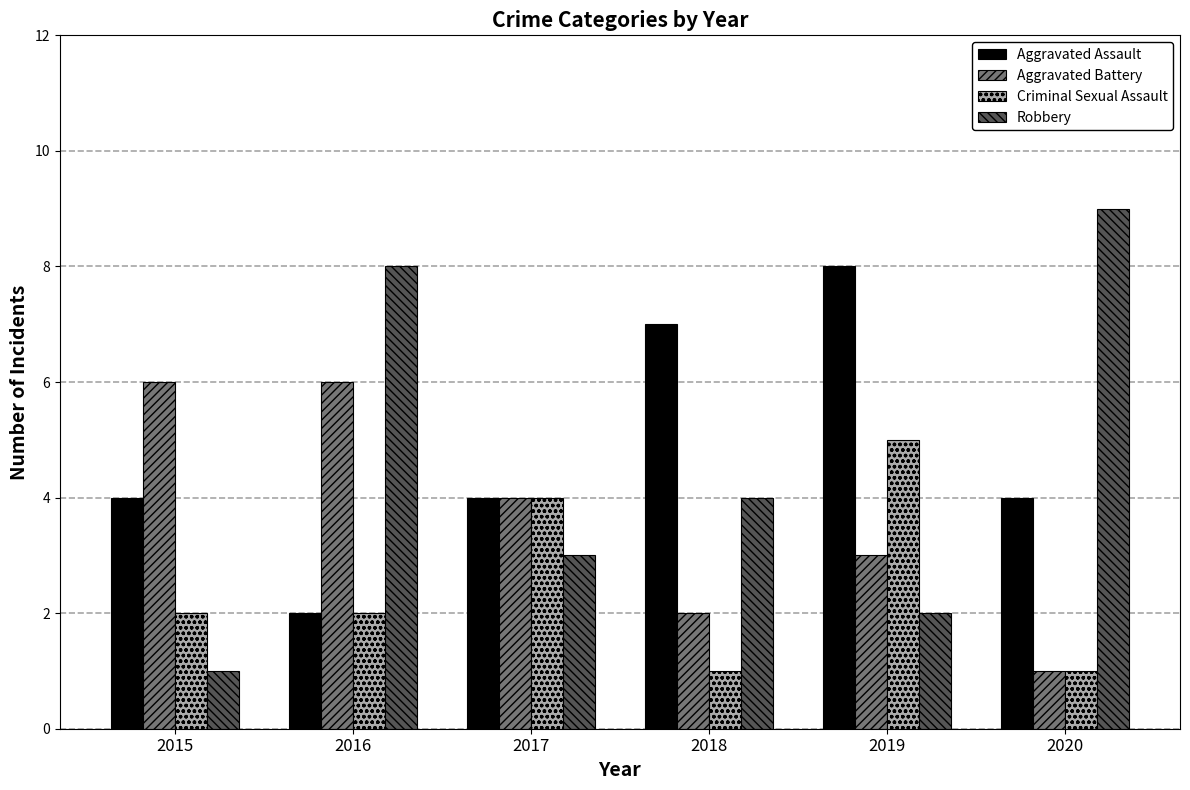

Between 2015 and 2019, which series saw the biggest shift?

Aggravated Assault